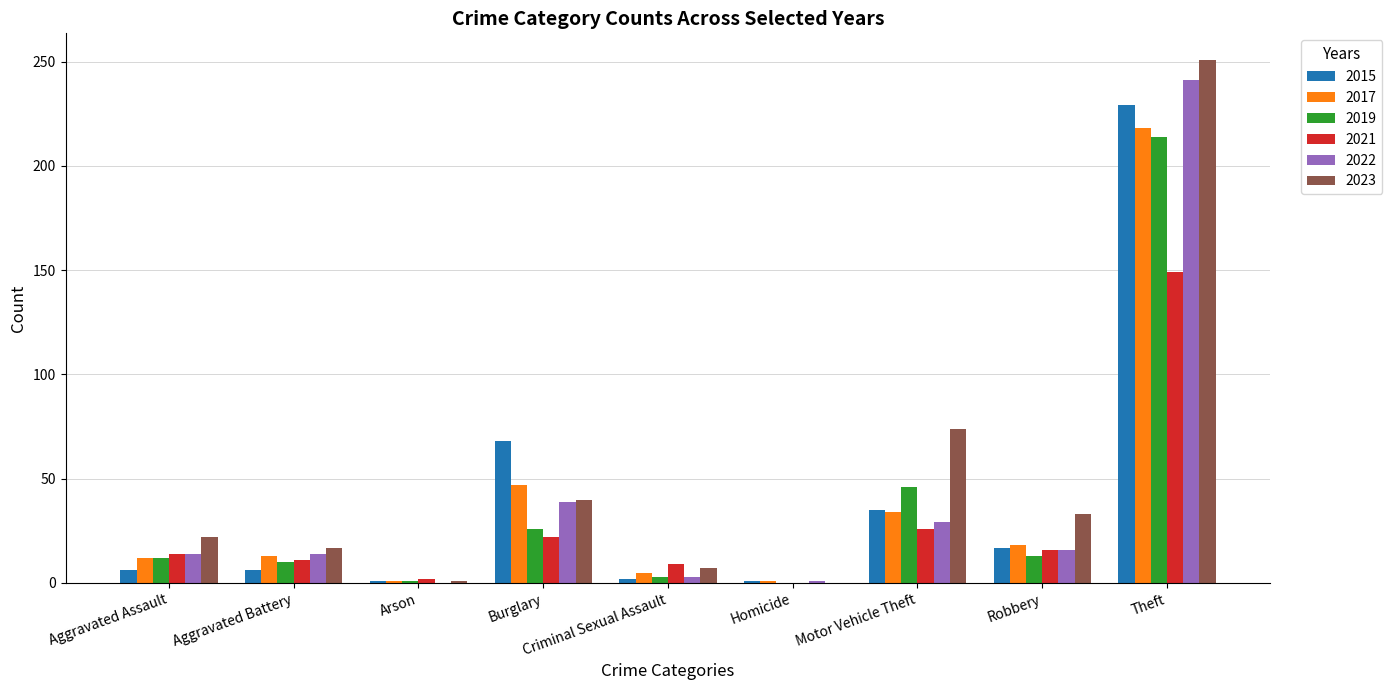

Is the value of 2015 at Arson greater than the value of 2023 at Criminal Sexual Assault?

No